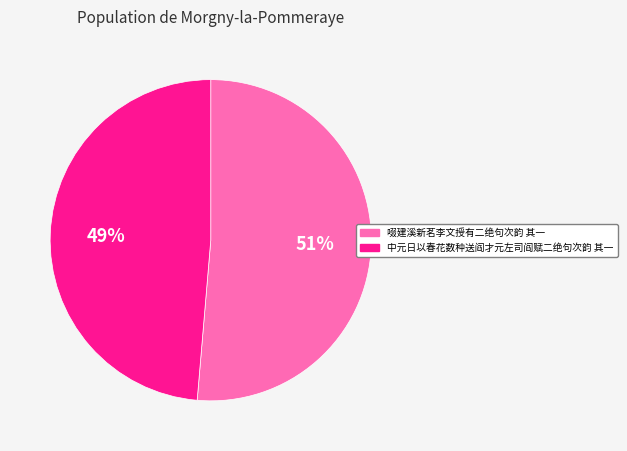

Rank the categories by value from lowest to highest.

中元日以春花数种送阎才元左司阎赋二绝句次韵 其一, 啜建溪新茗李文授有二绝句次韵 其一